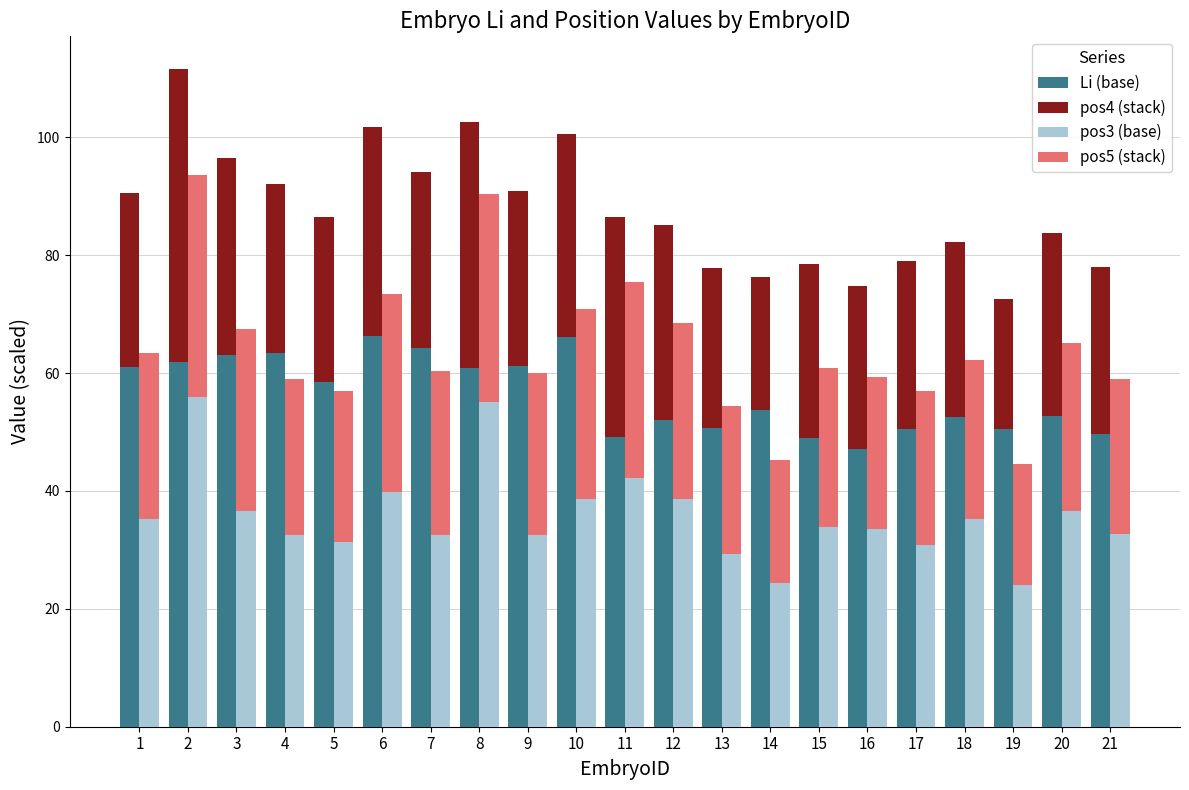

Read the Li (base) value at 18.

52.6